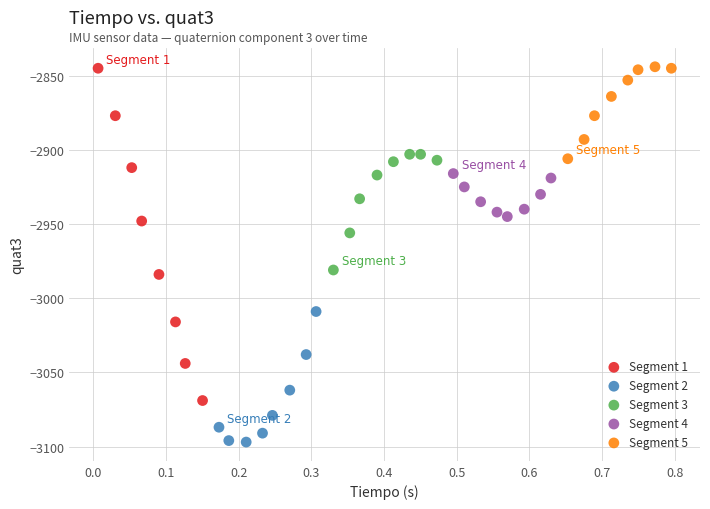

Which series has the widest spread of Y values?

Segment 1